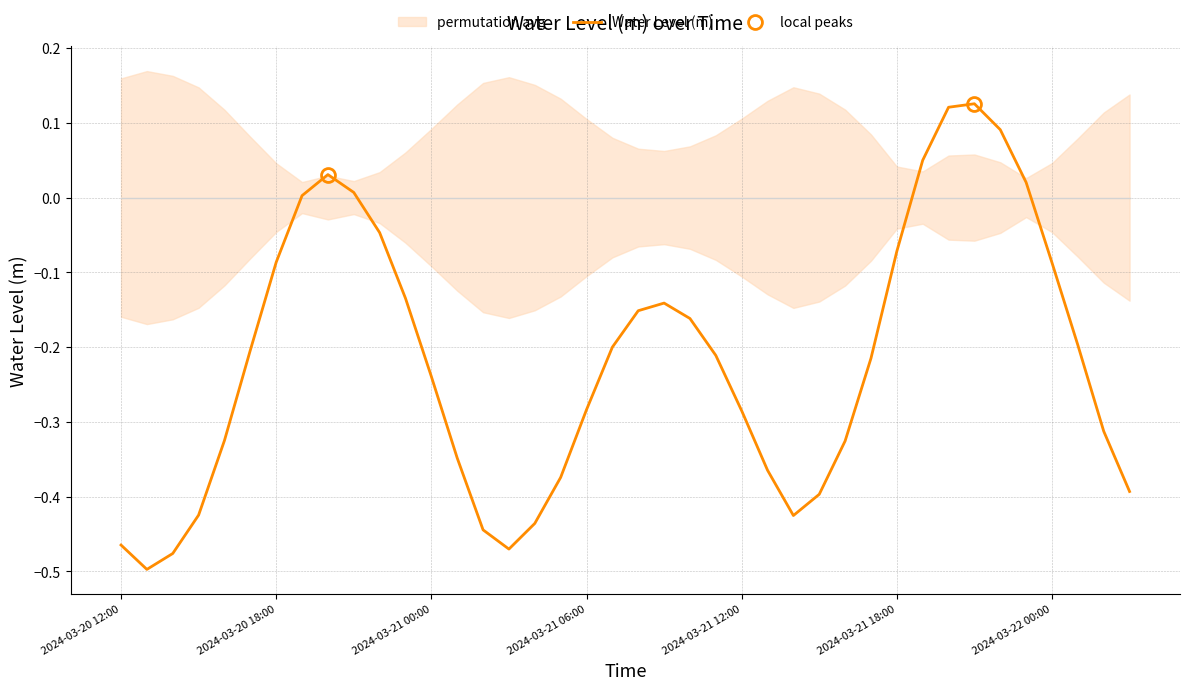

List the labels in order of value, largest first.

2024-03-21 21:00, 2024-03-21 20:00, 2024-03-21 22:00, 2024-03-21 19:00, 2024-03-20 20:00, 2024-03-21 23:00, 2024-03-20 21:00, 2024-03-20 19:00, 2024-03-20 22:00, 2024-03-21 18:00, 2024-03-20 18:00, 2024-03-22 00:00, 2024-03-20 23:00, 2024-03-21 09:00, 2024-03-21 08:00, 2024-03-21 10:00, 2024-03-22 01:00, 2024-03-21 07:00, 2024-03-20 17:00, 2024-03-21 11:00, 2024-03-21 17:00, 2024-03-21 00:00, 2024-03-21 06:00, 2024-03-21 12:00, 2024-03-22 02:00, 2024-03-20 16:00, 2024-03-21 16:00, 2024-03-21 01:00, 2024-03-21 13:00, 2024-03-21 05:00, 2024-03-22 03:00, 2024-03-21 15:00, 2024-03-20 15:00, 2024-03-21 14:00, 2024-03-21 04:00, 2024-03-21 02:00, 2024-03-20 12:00, 2024-03-21 03:00, 2024-03-20 14:00, 2024-03-20 13:00